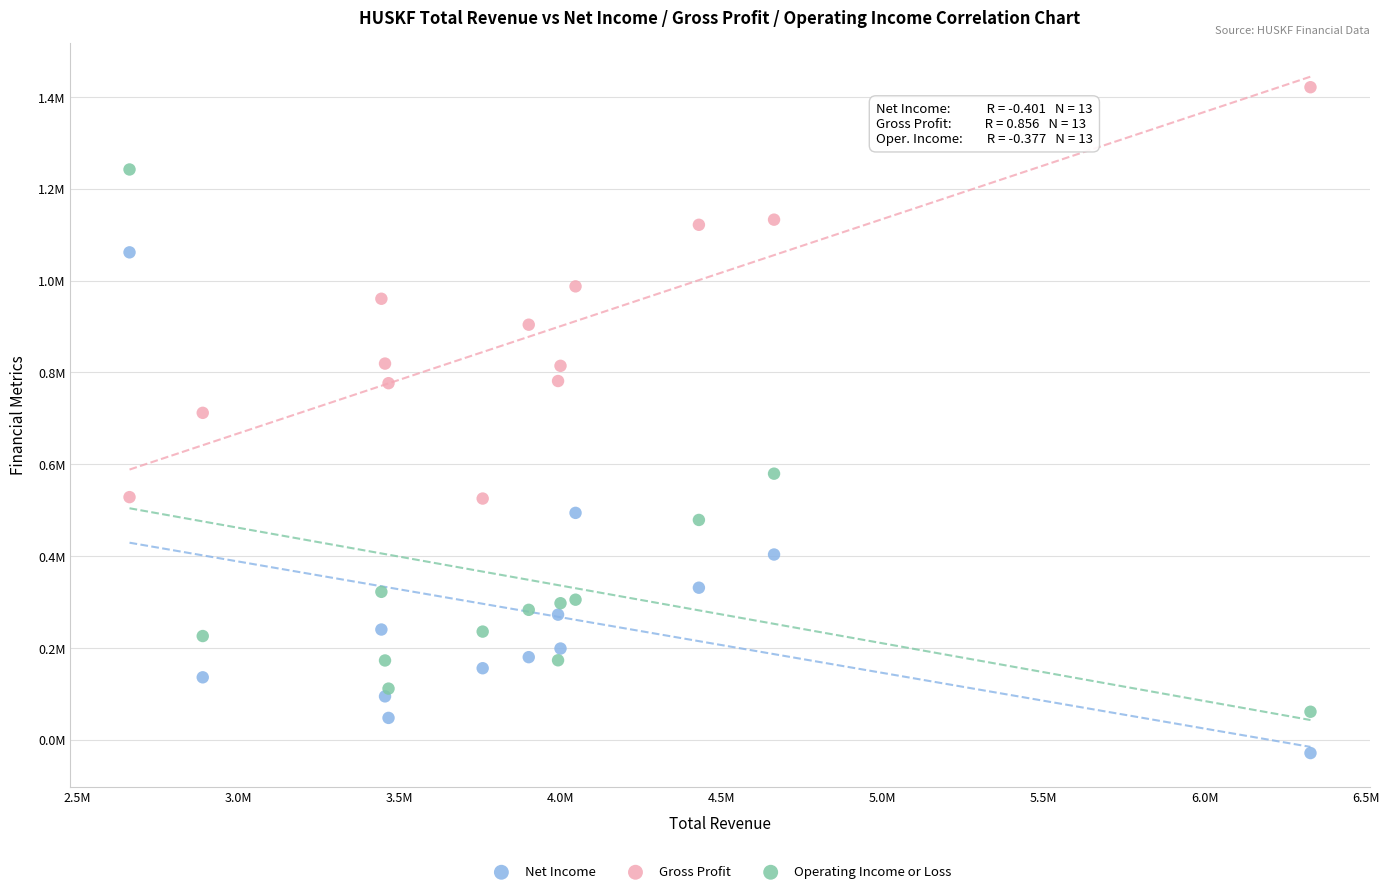

Which series contains the highest Y value?

Gross Profit